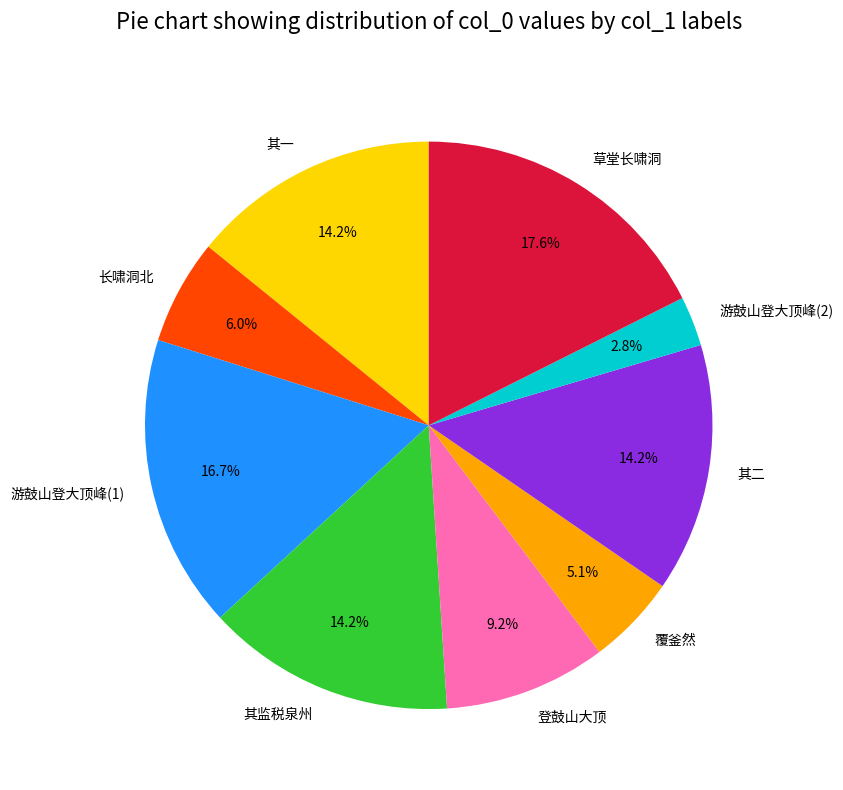

Which category has the smallest portion of the pie?

游鼓山登大顶峰(2)